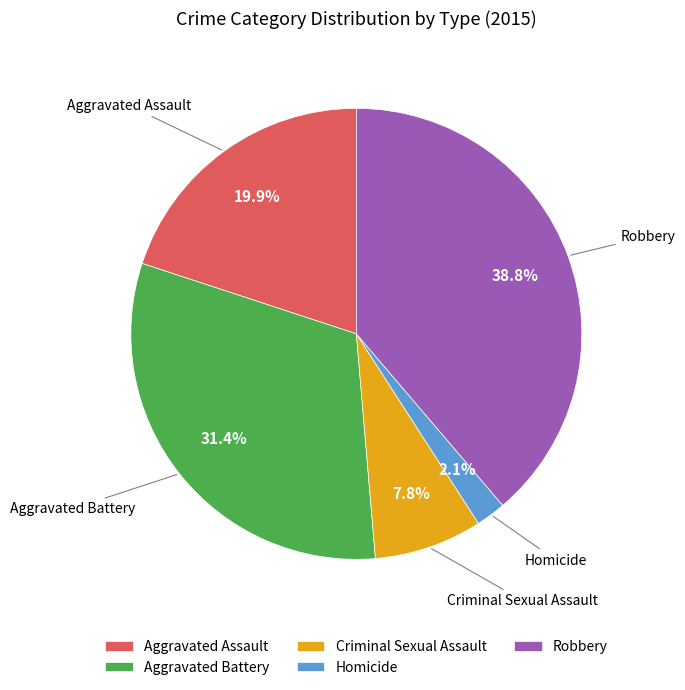

Rank the categories by value from lowest to highest.

Homicide, Criminal Sexual Assault, Aggravated Assault, Aggravated Battery, Robbery